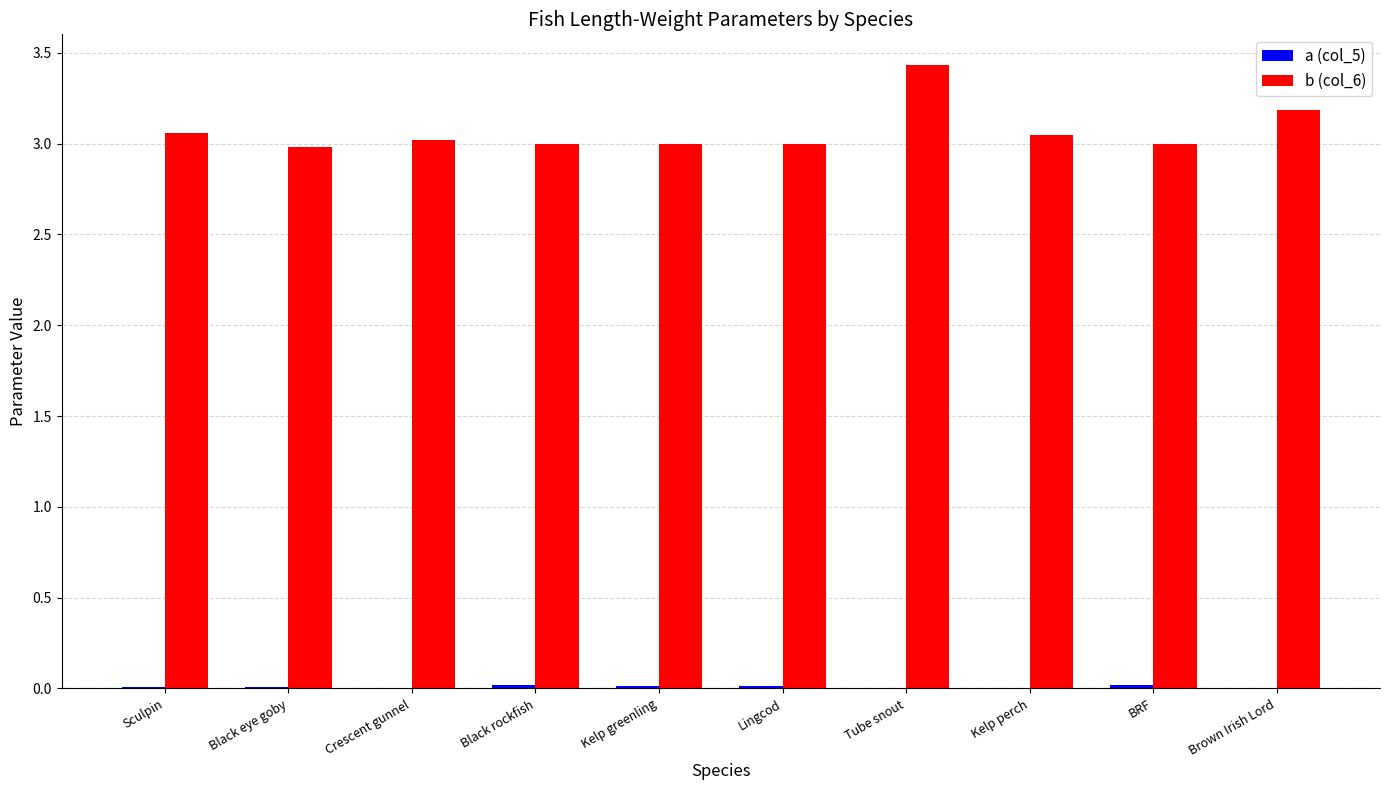

What is the highest value of the b (col_6) series?

3.4